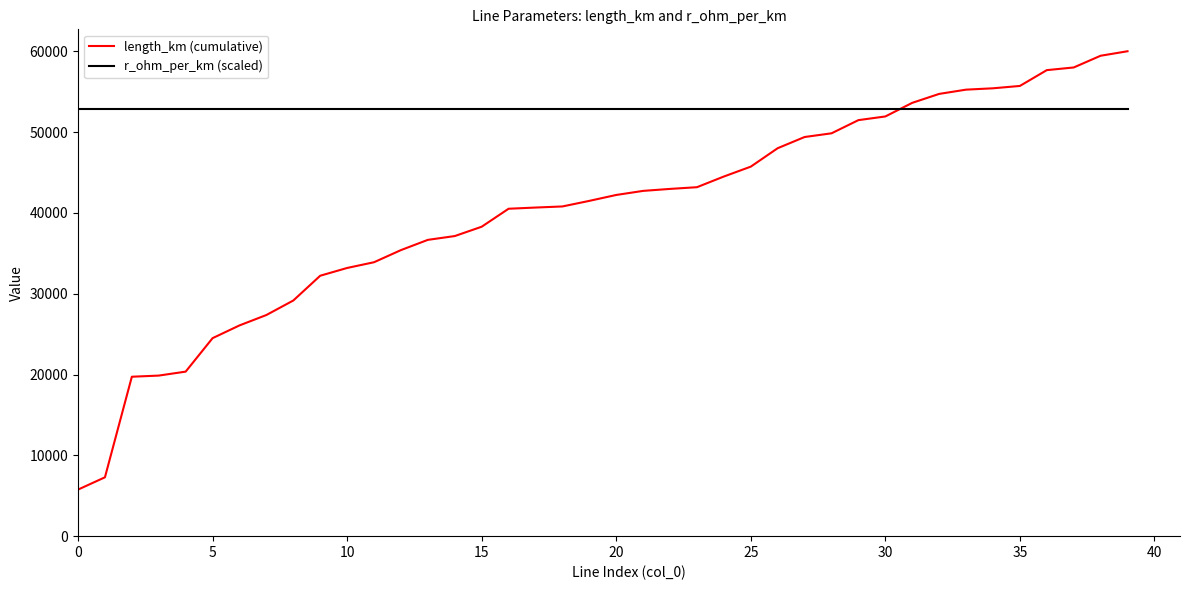

List the series in order of their overall mean, highest first.

r_ohm_per_km (scaled), length_km (cumulative)